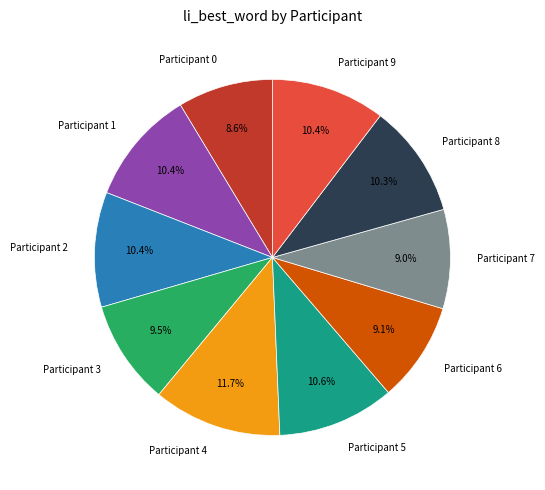

Combined, do Participant 9 and Participant 2 account for over 50%?

No